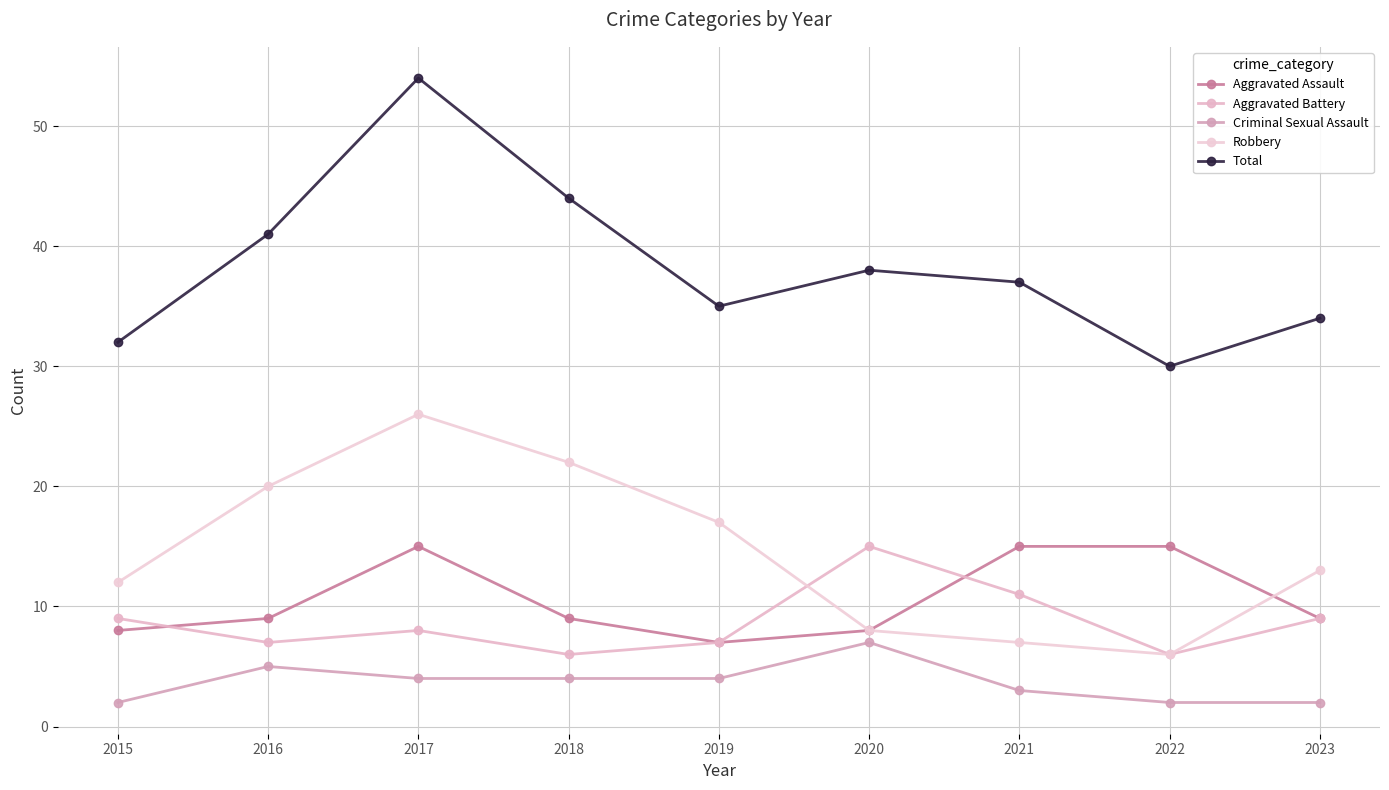

Reading right to left, extract all data points from this chart.

Aggravated Assault: 2023=9	2022=15	2021=15	2020=8	2019=7	2018=9	2017=15	2016=9	2015=8
Aggravated Battery: 2023=9	2022=6	2021=11	2020=15	2019=7	2018=6	2017=8	2016=7	2015=9
Criminal Sexual Assault: 2023=2	2022=2	2021=3	2020=7	2019=4	2018=4	2017=4	2016=5	2015=2
Robbery: 2023=13	2022=6	2021=7	2020=8	2019=17	2018=22	2017=26	2016=20	2015=12
Total: 2023=34	2022=30	2021=37	2020=38	2019=35	2018=44	2017=54	2016=41	2015=32